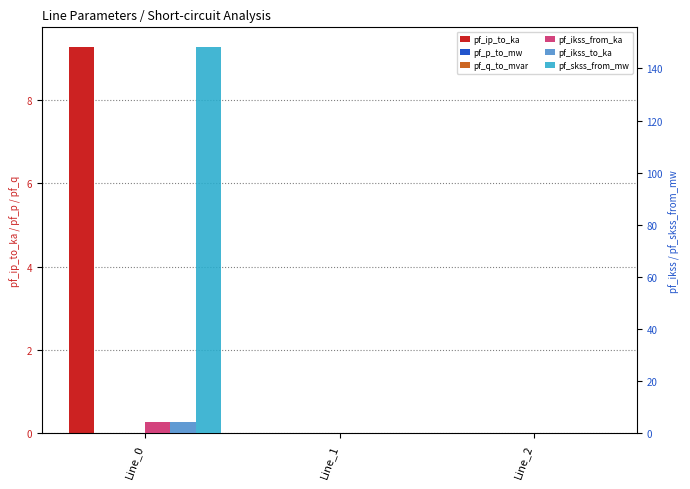

Between Line_0 and Line_2, which series saw the biggest shift?

pf_skss_from_mw